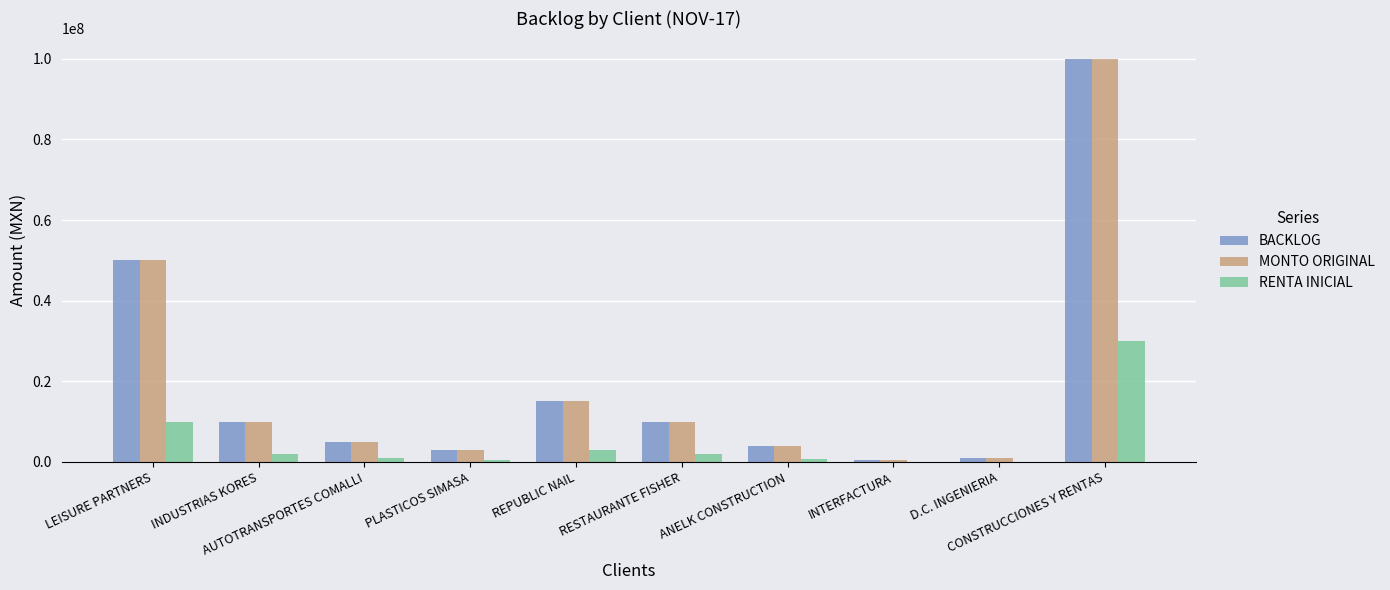

What is the sum of all BACKLOG values?

198379770.7